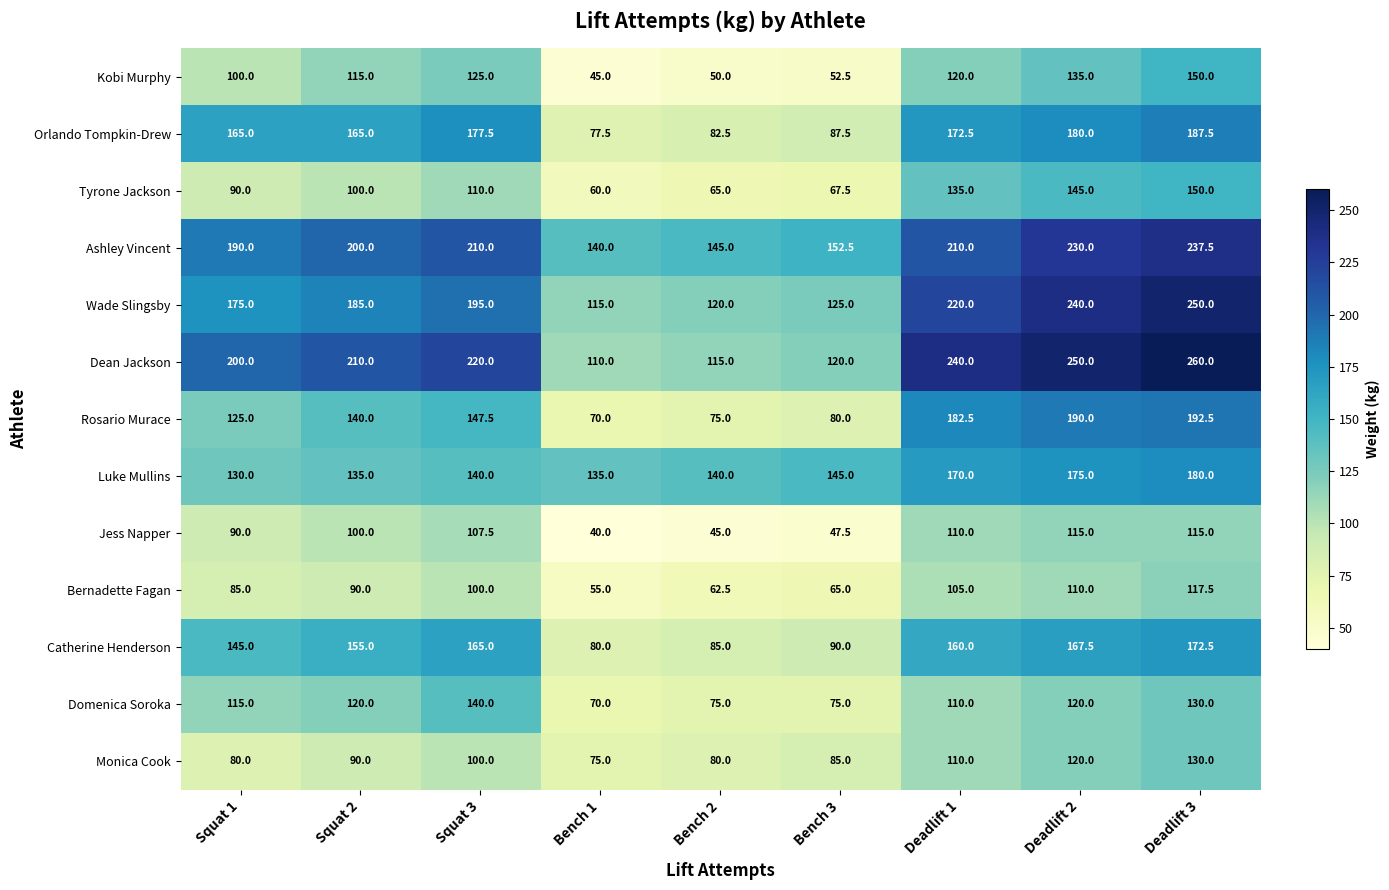

Which series has the widest spread of values?

Dean Jackson